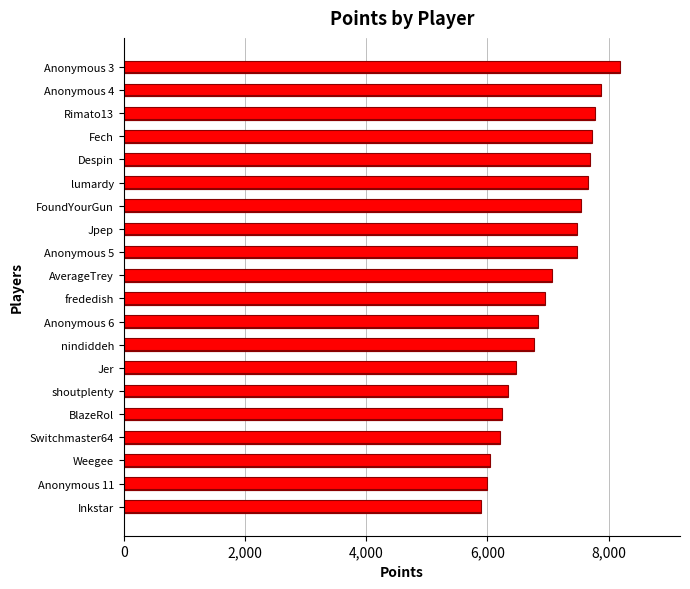

Is it true that the value at Anonymous 5 is 7472?

True